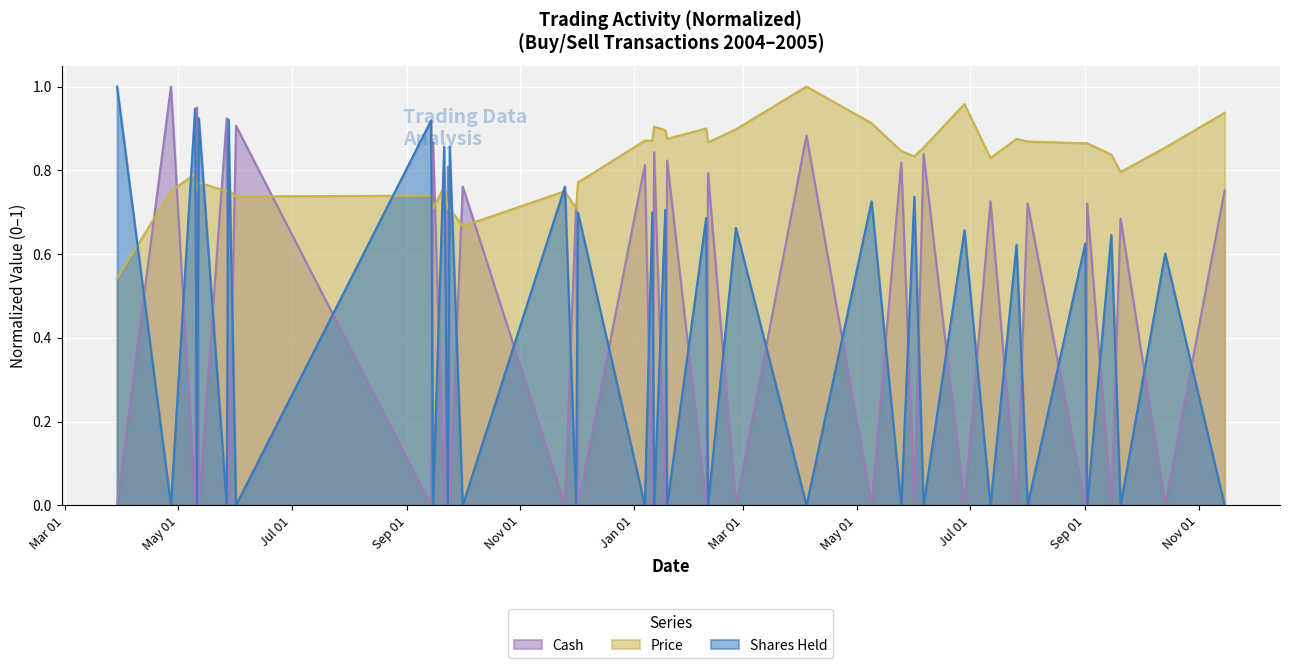

What is the label of the 31st point from the right?

2004-09-15